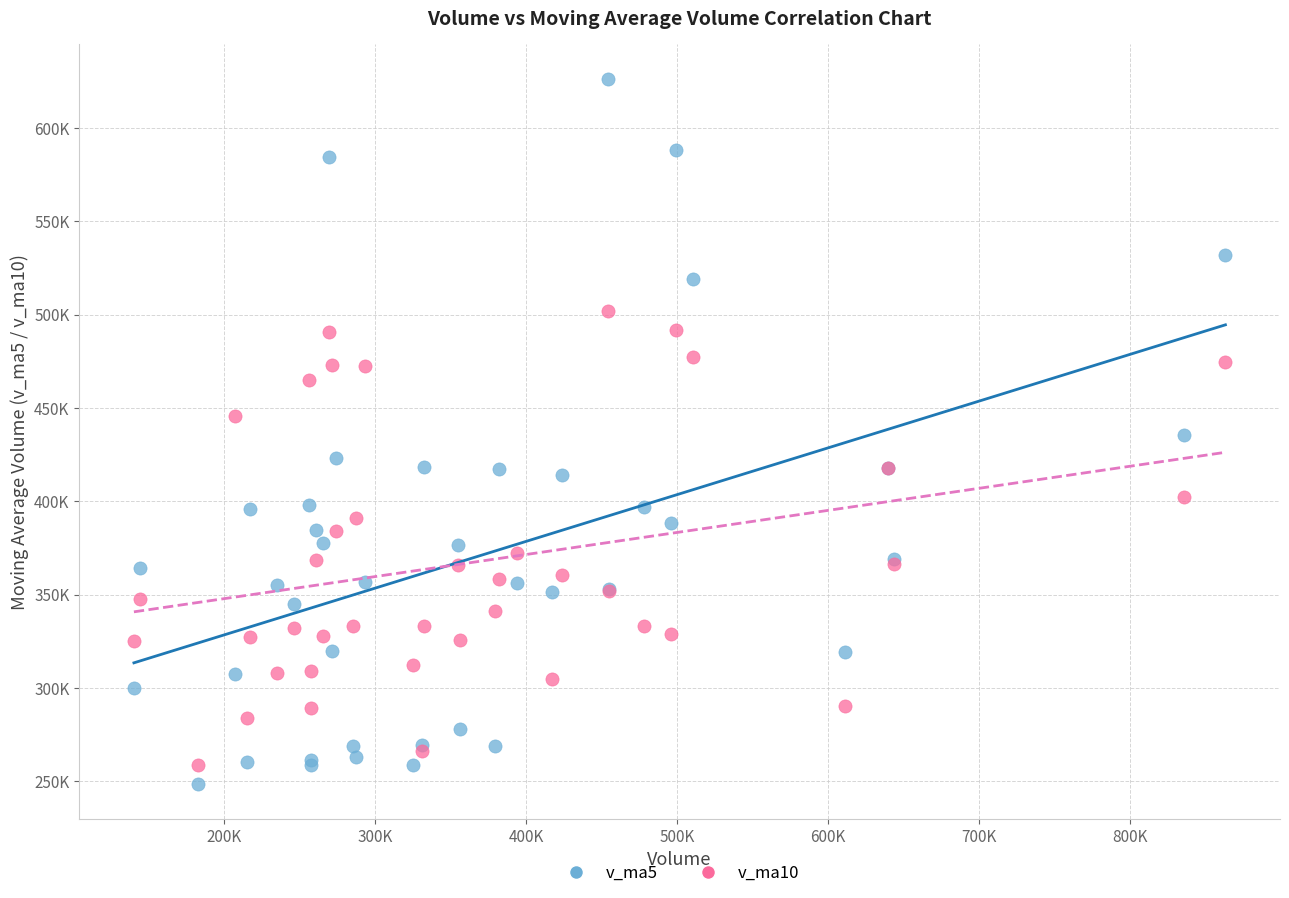

Which series has the widest spread of Y values?

v_ma5